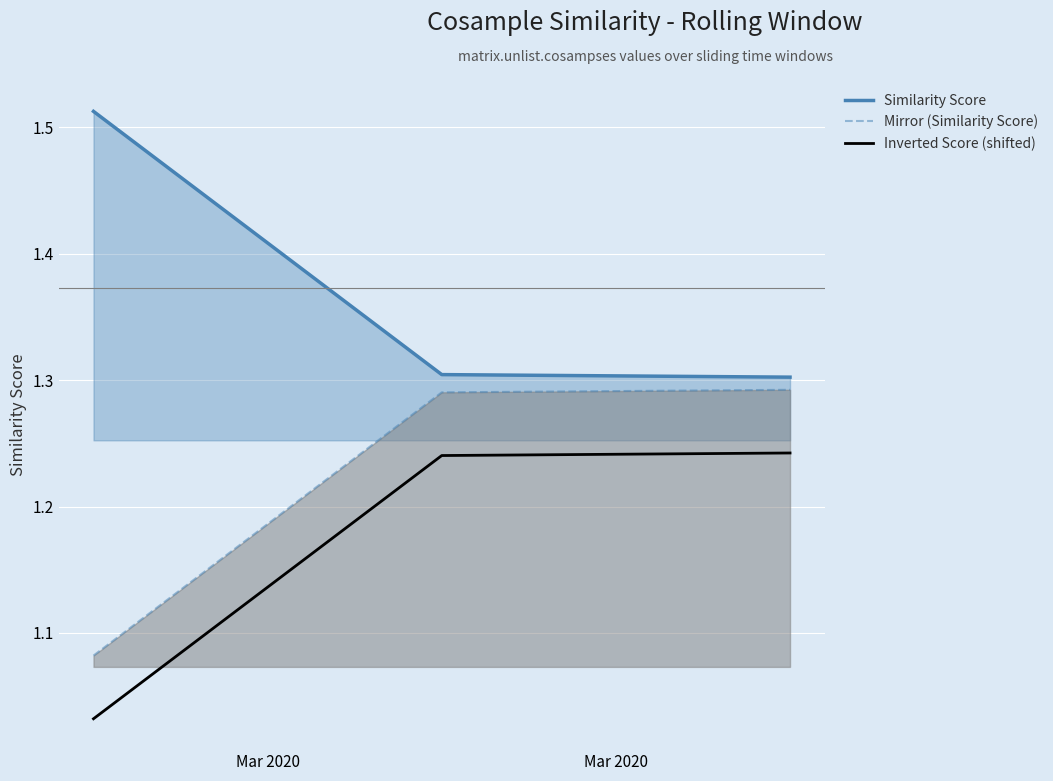

What are all the series names shown in the legend?

Similarity Score, Mirror (Similarity Score), Inverted Score (shifted)